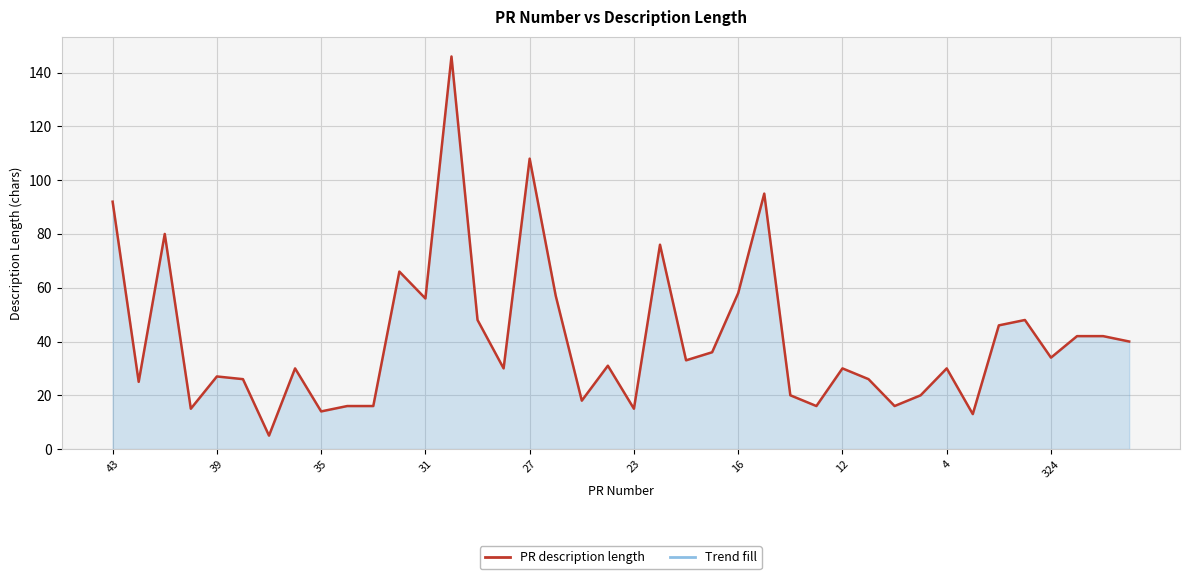

What is the greatest value displayed?

146